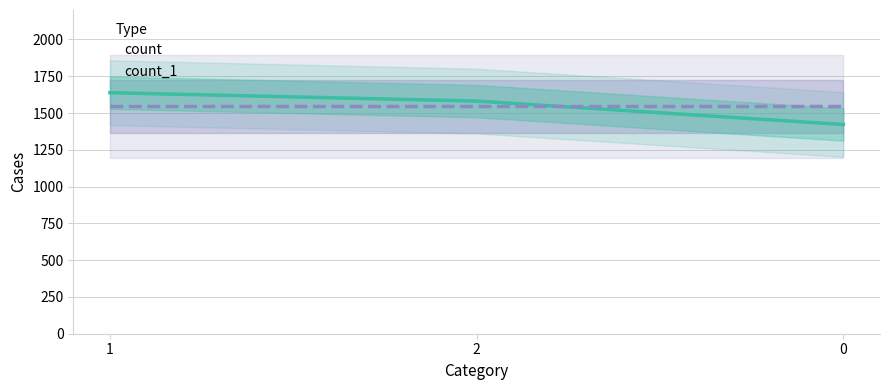

List the series in order of their peak value, highest first.

count, count_1